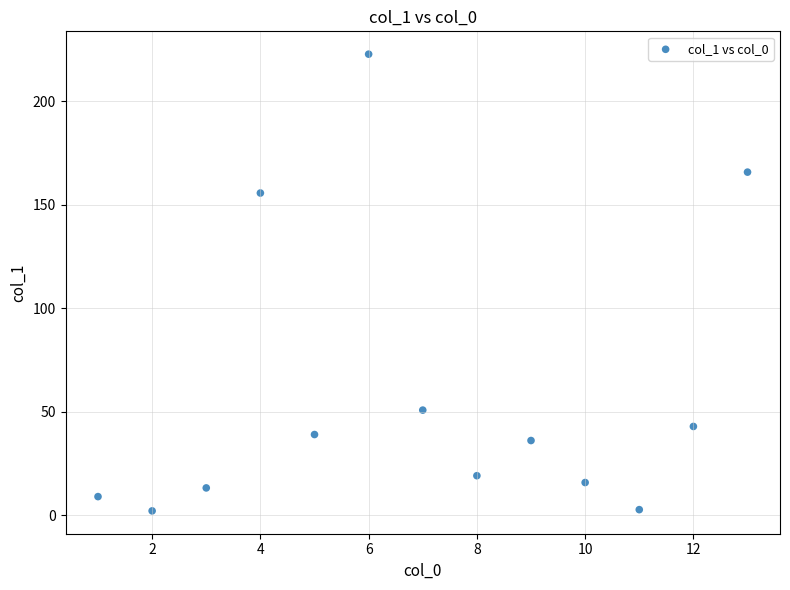

What is the range of X values (max minus min)?

12.0